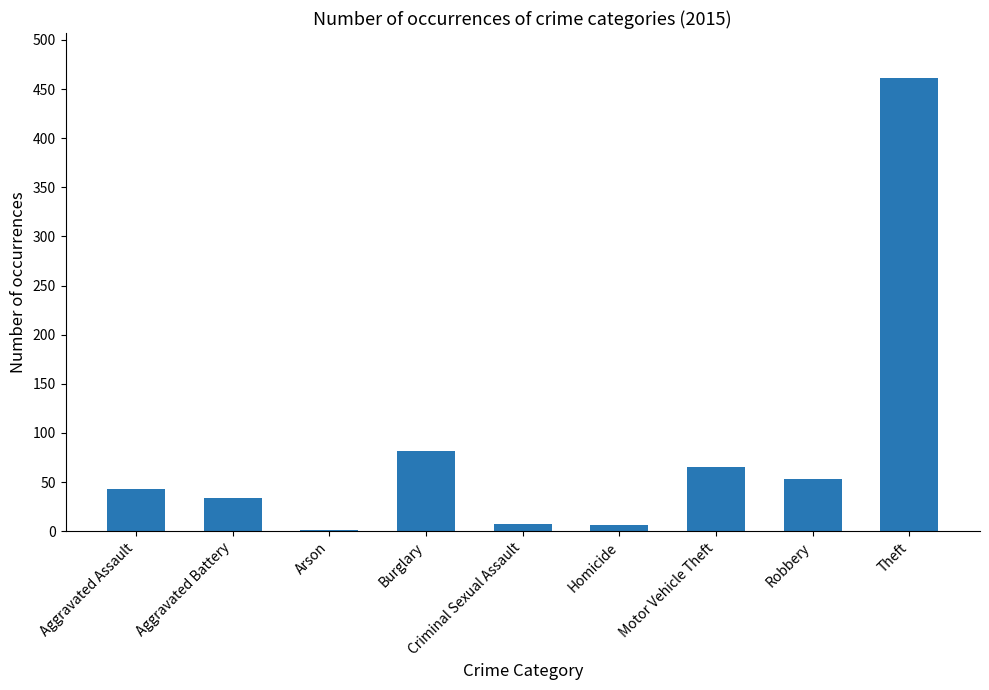

What is the sum of all values?

752